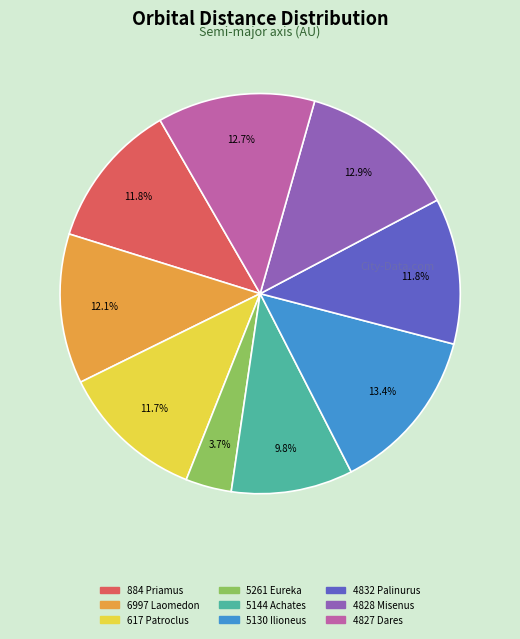

Is there any slice that represents more than half of the pie?

No